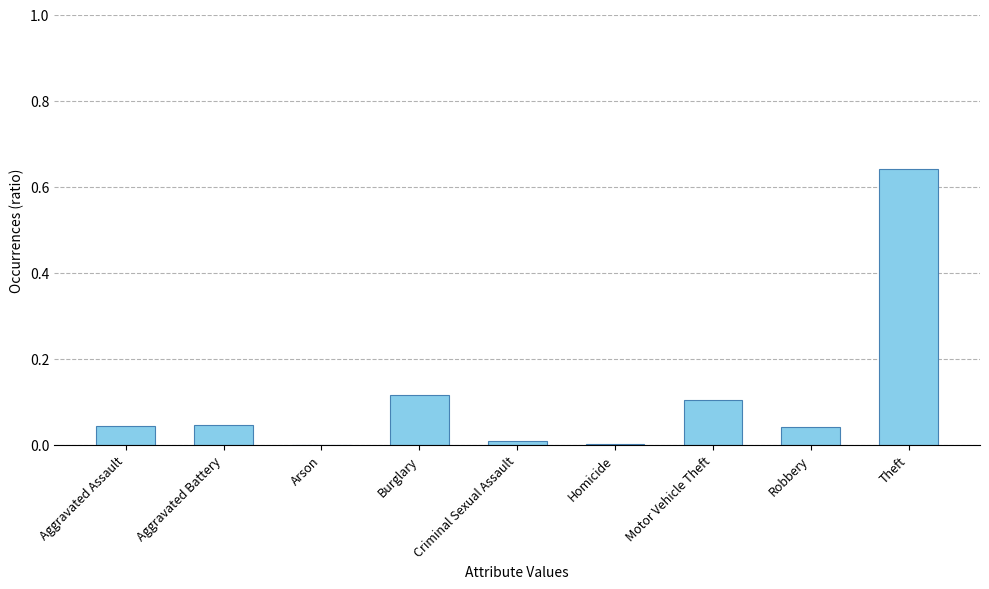

The chart shows a value of 0.0 at Aggravated Assault. True or false?

True